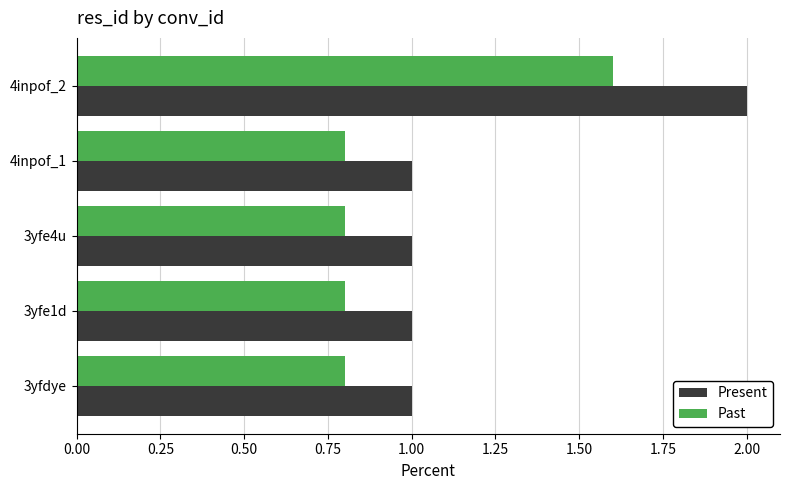

Which series has the largest total across all categories?

Present